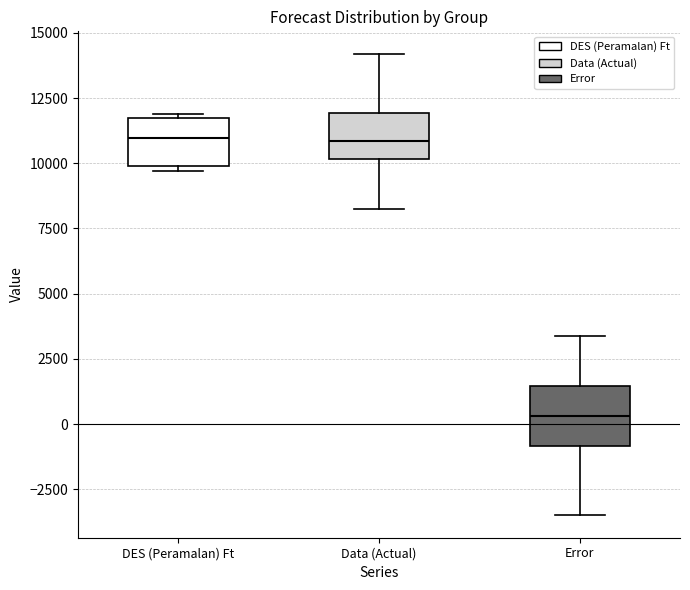

Where is the upper edge of the box for Data (Actual) on the y-axis? The values are not printed on the chart, so give them approximately, as read against the axis.

12000